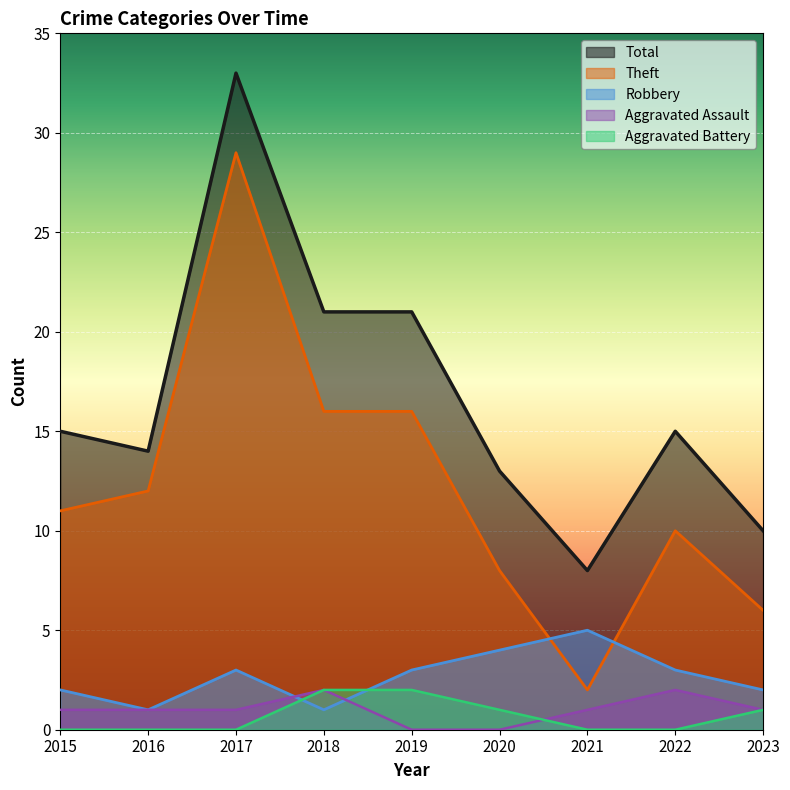

At which label does Theft first exceed 11?

2016